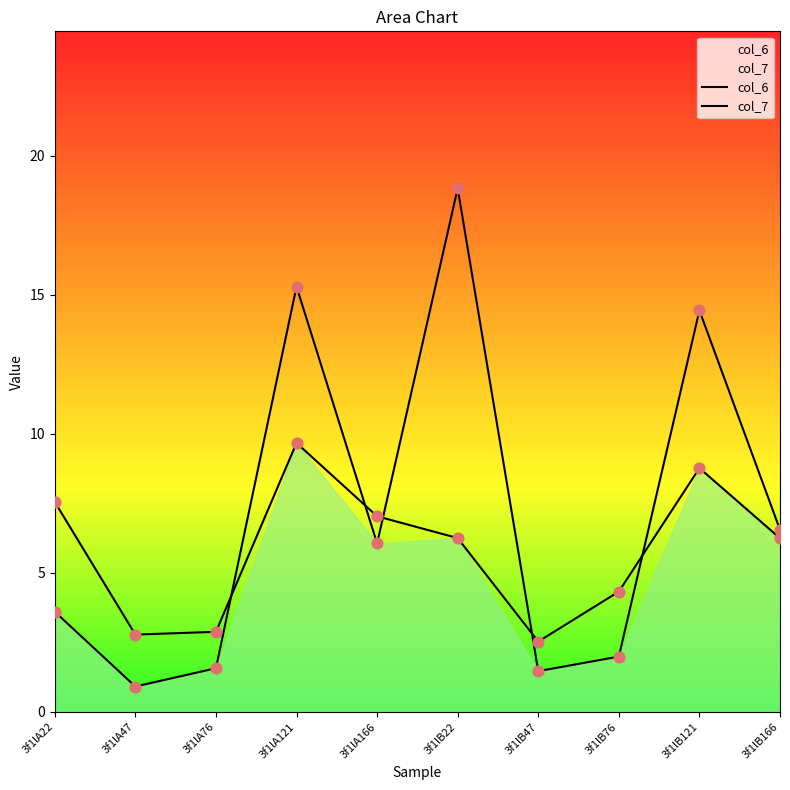

Which series has the largest Y range (max minus min)?

col_6